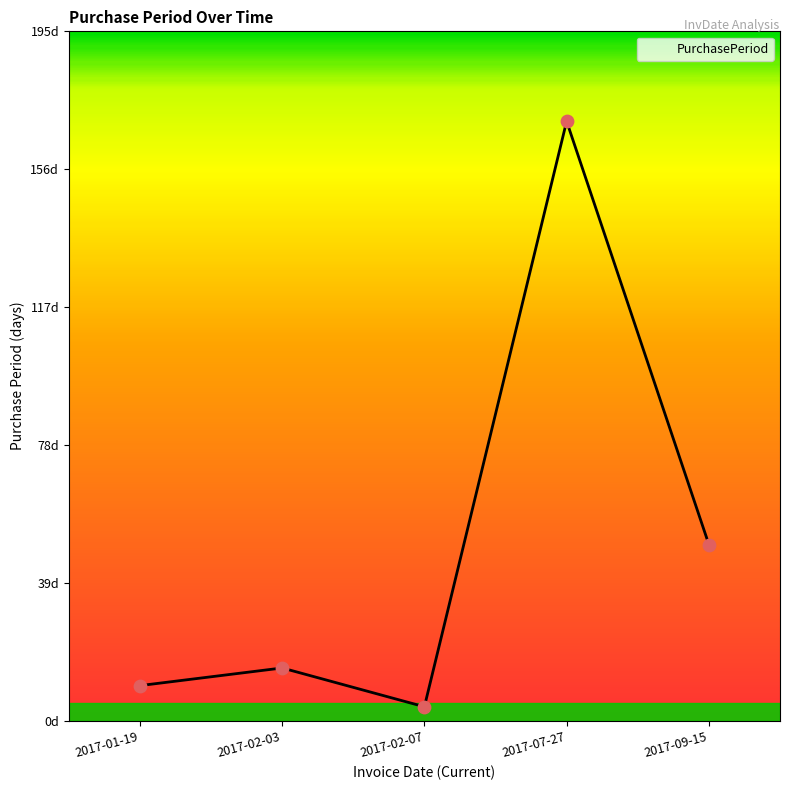

Approximately how many times larger is the value at 2017-01-19 compared to 2017-07-27?

0.1